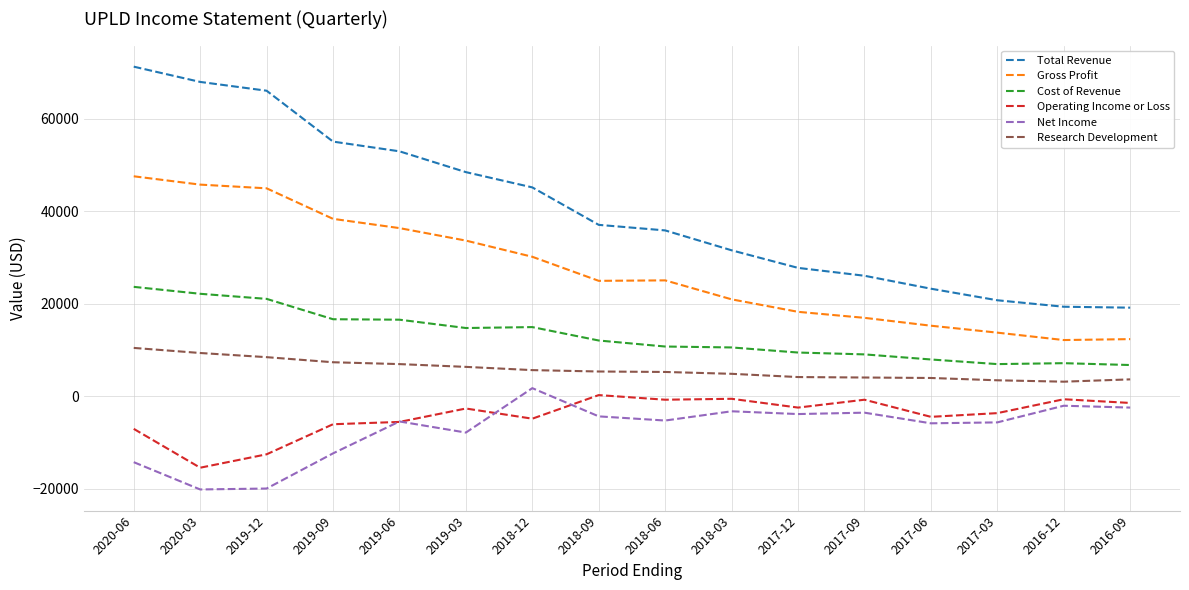

True or false: Cost of Revenue and Net Income cross at least once.

False